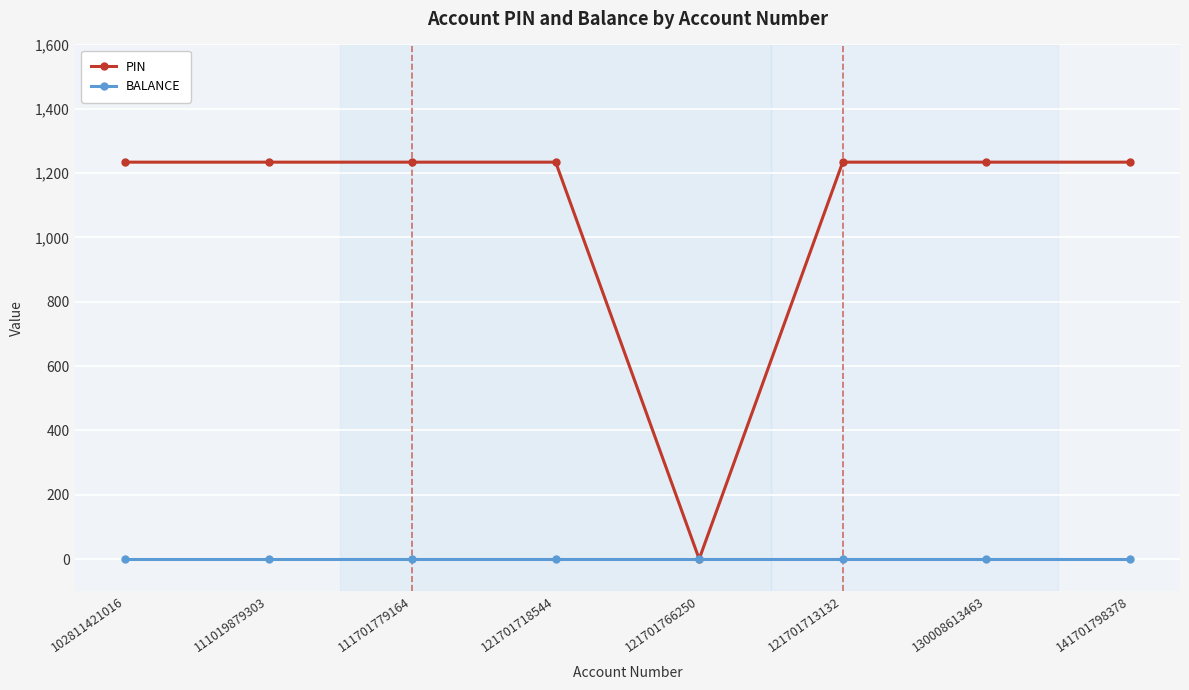

What position from the right is 121701766250?

4